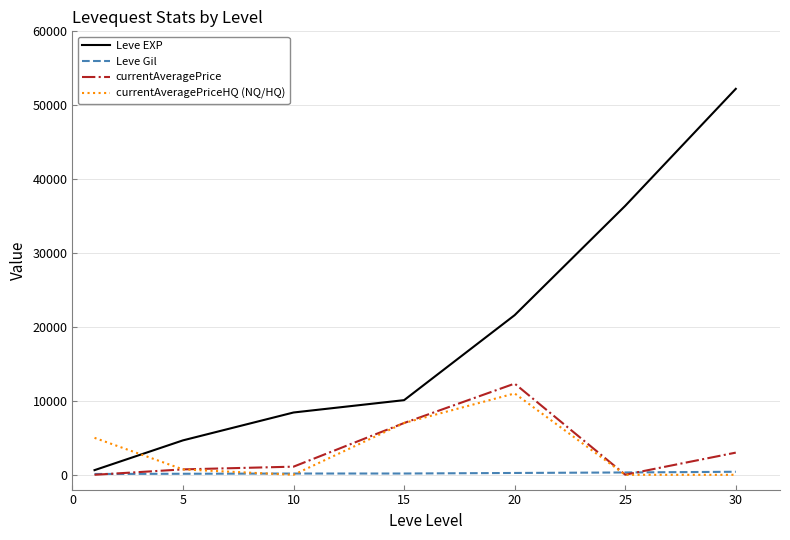

What is the highest value of the currentAveragePriceHQ (NQ/HQ) series?

11008.5